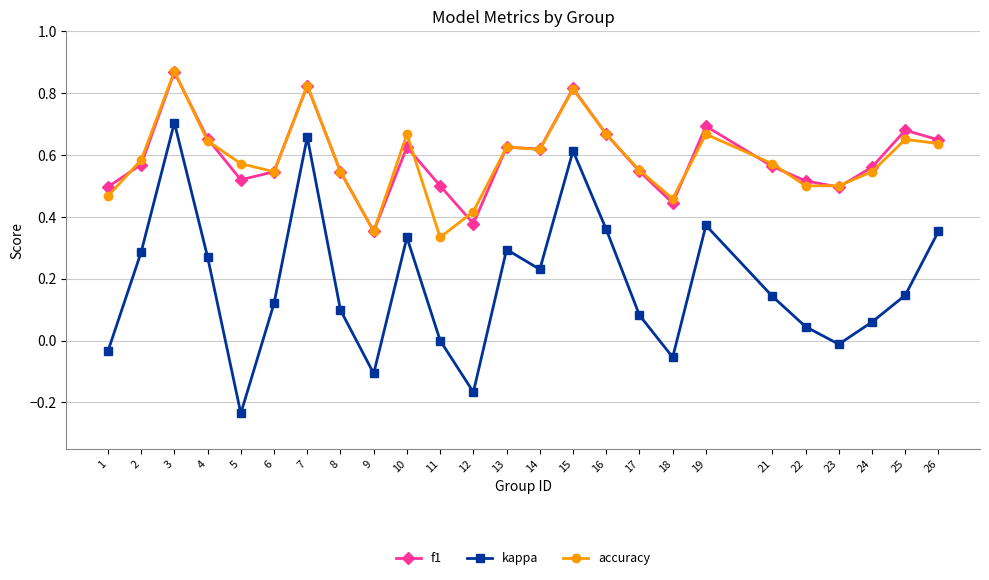

Which series changed the most between 7 and 24?

kappa